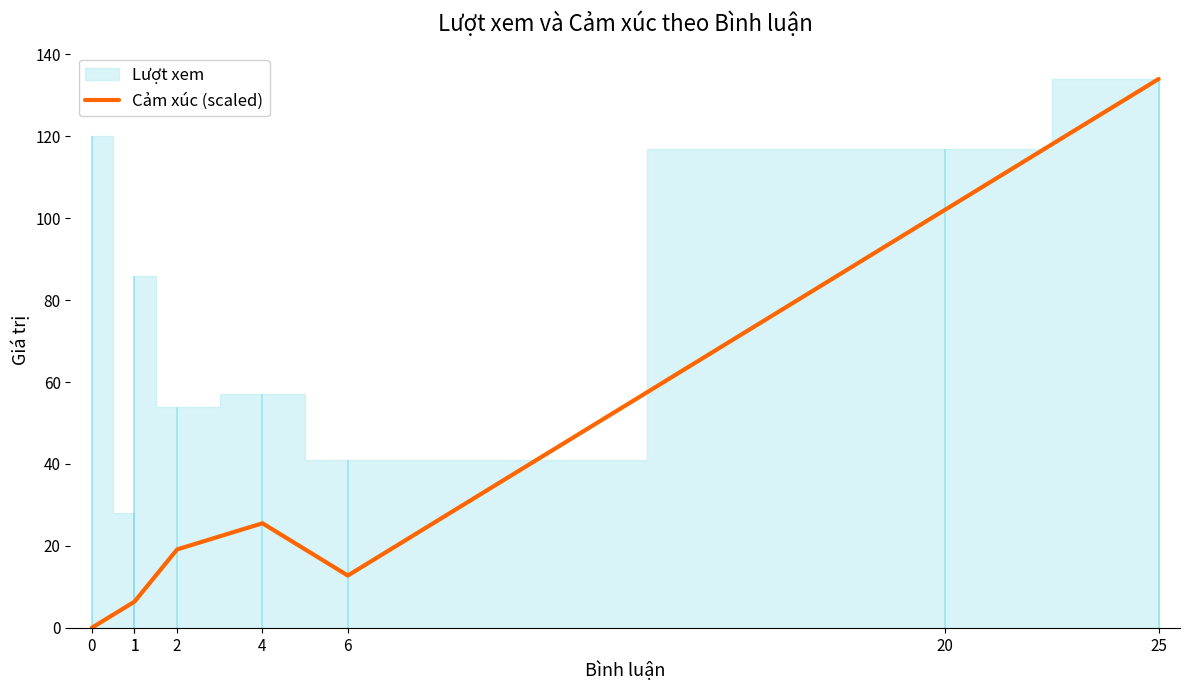

What is the sum of all values?

306.3